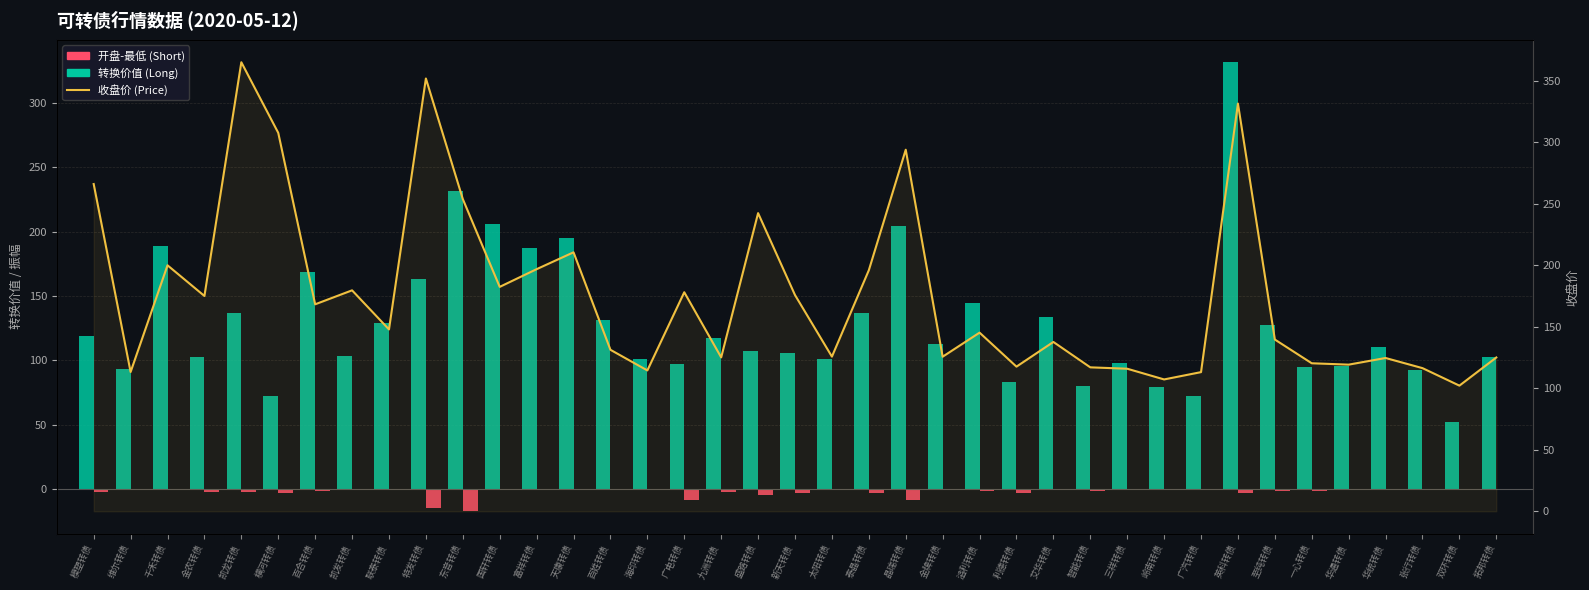

The 转换价值 series shows 158.6 at 太阳转债. True or false?

False